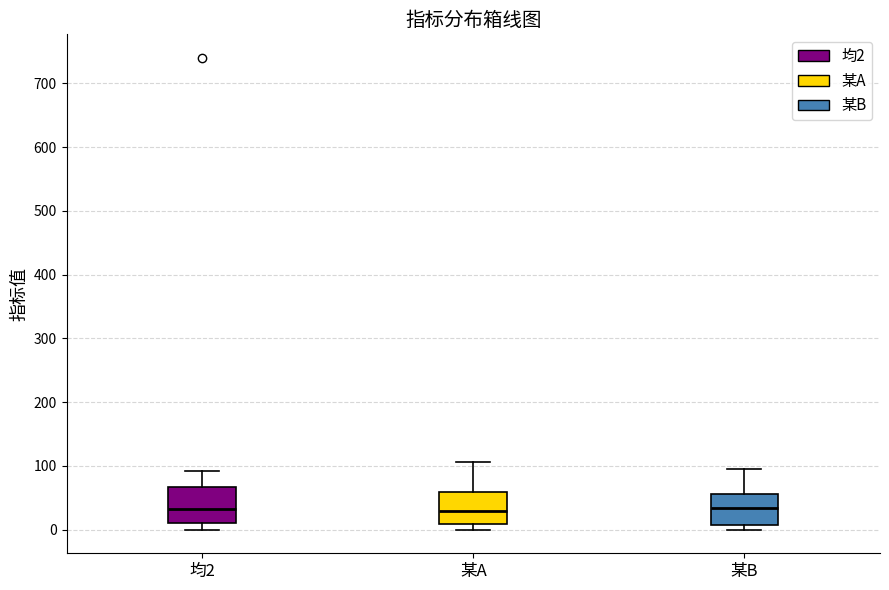

Reading left to right, read every box against the y-axis: the position of its median line, the range the box covers, and the ends of its whiskers. The values are not printed on the chart, so give them approximately, as read against the axis.

均2: median 30, box 10 to 70, whiskers 0 to 90
某A: median 30, box 10 to 60, whiskers 0 to 110
某B: median 30, box 10 to 60, whiskers 0 to 90